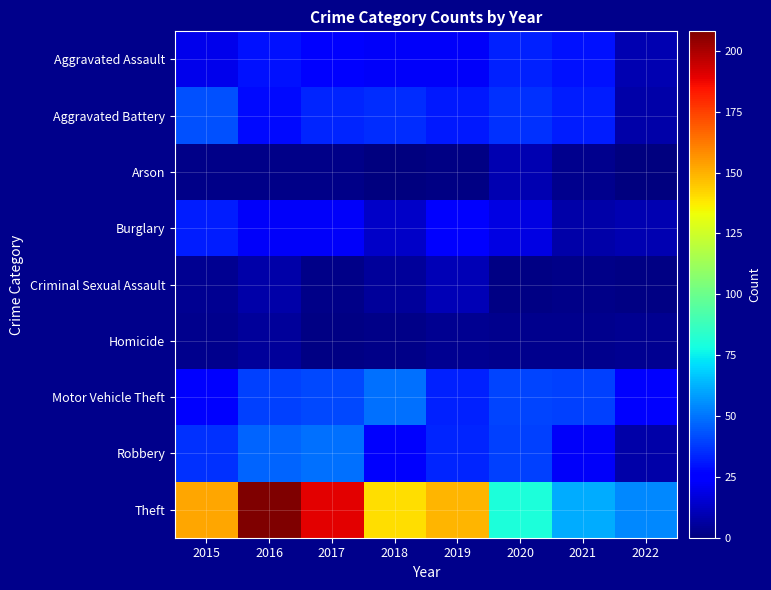

Which series changed the most between 2015 and 2022?

Theft